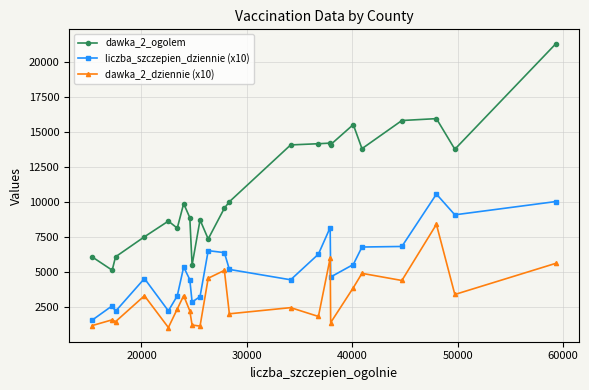

What is the average value of the liczba_szczepien_dziennie (x10) series?

5333